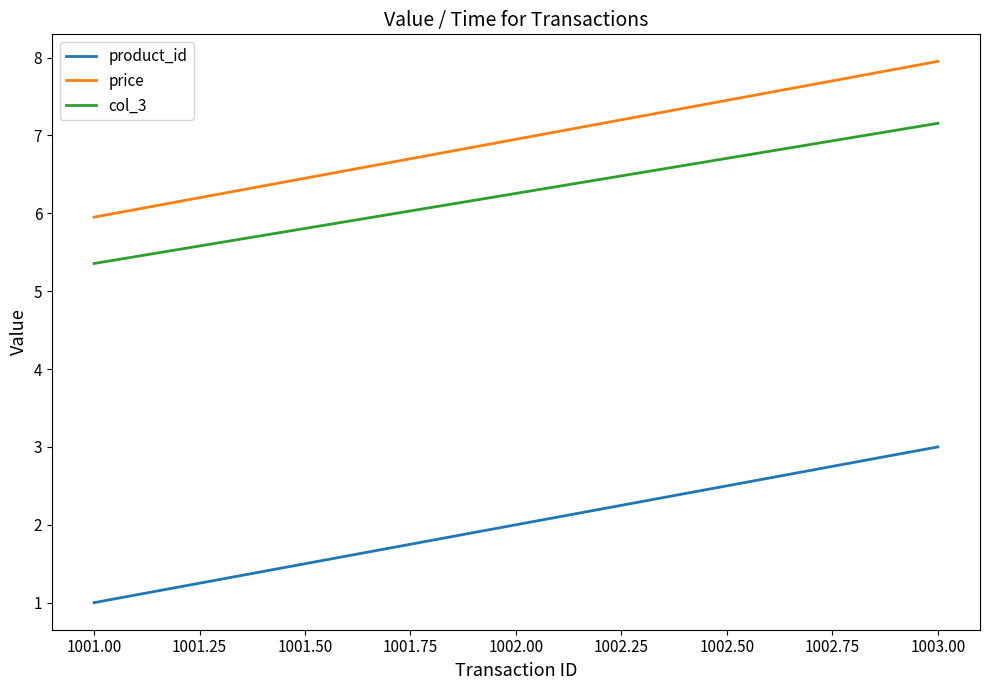

What is the sum of all col_3 values?

18.8